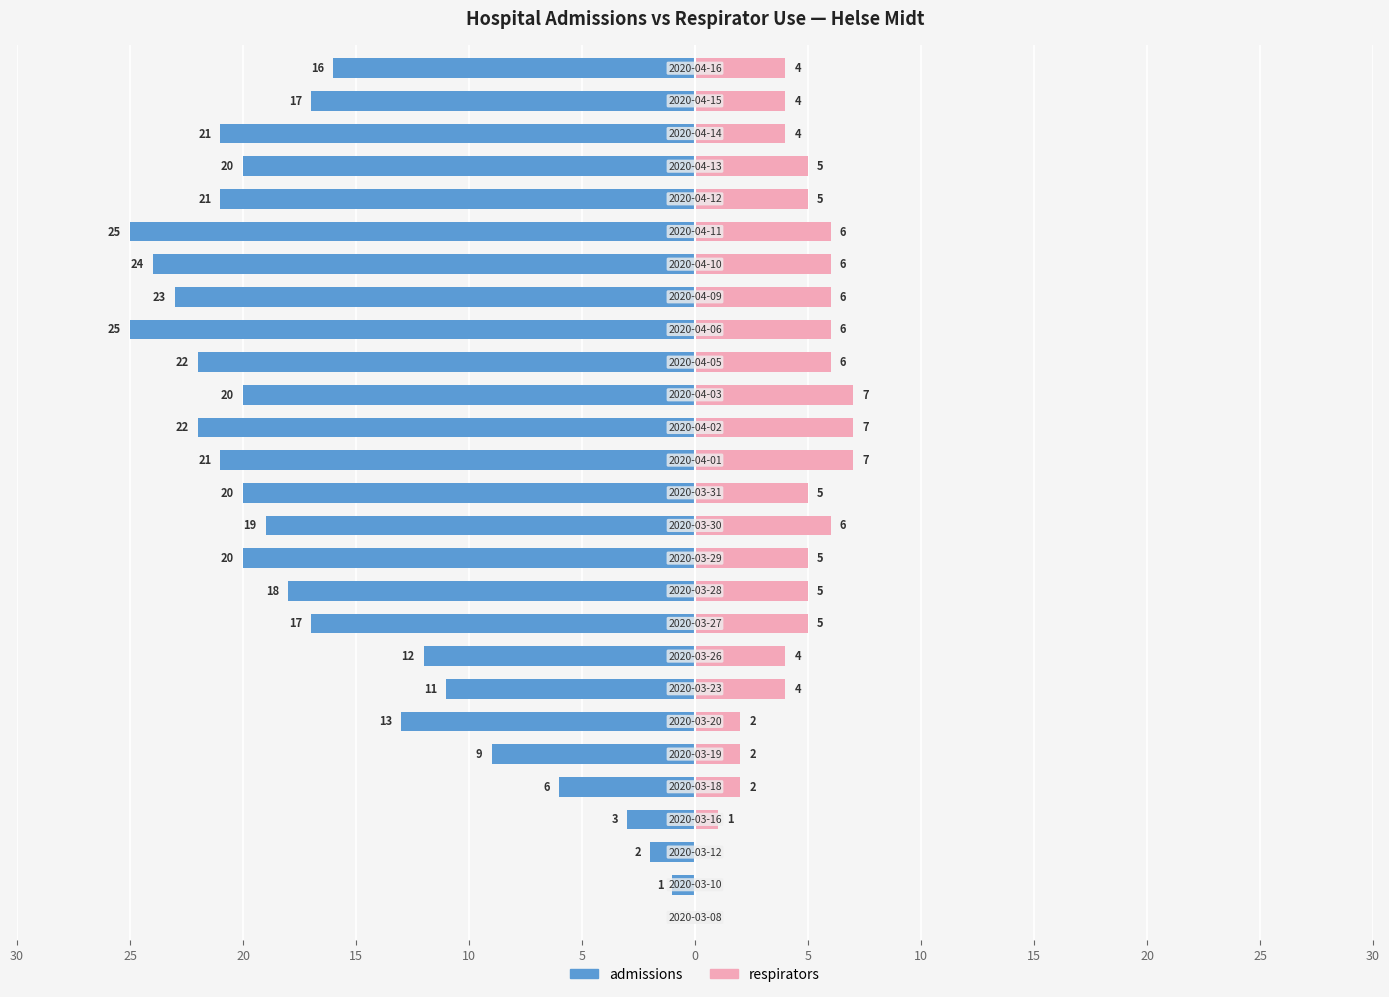

What is the value of the admissions bar at the 20th from the left?

-23